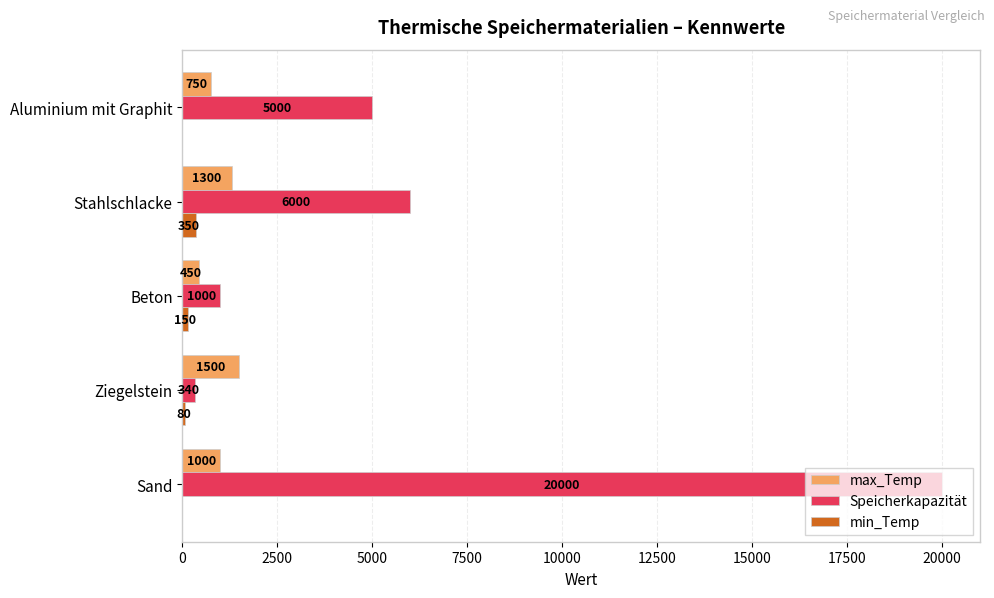

What is the highest value of the min_Temp series?

350